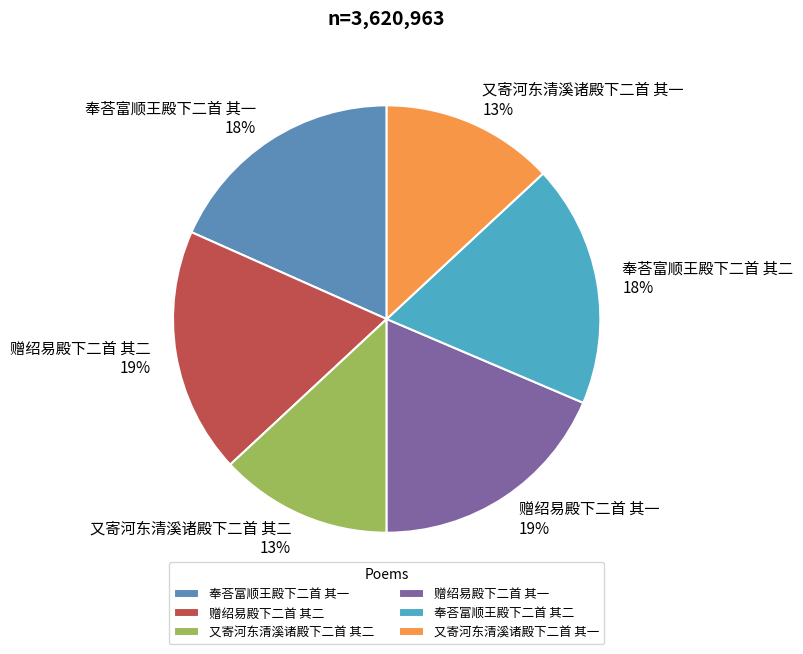

To the nearest percent, what is the combined percentage of 又寄河东清溪诸殿下二首 其一 and 奉荅富顺王殿下二首 其一?

31%